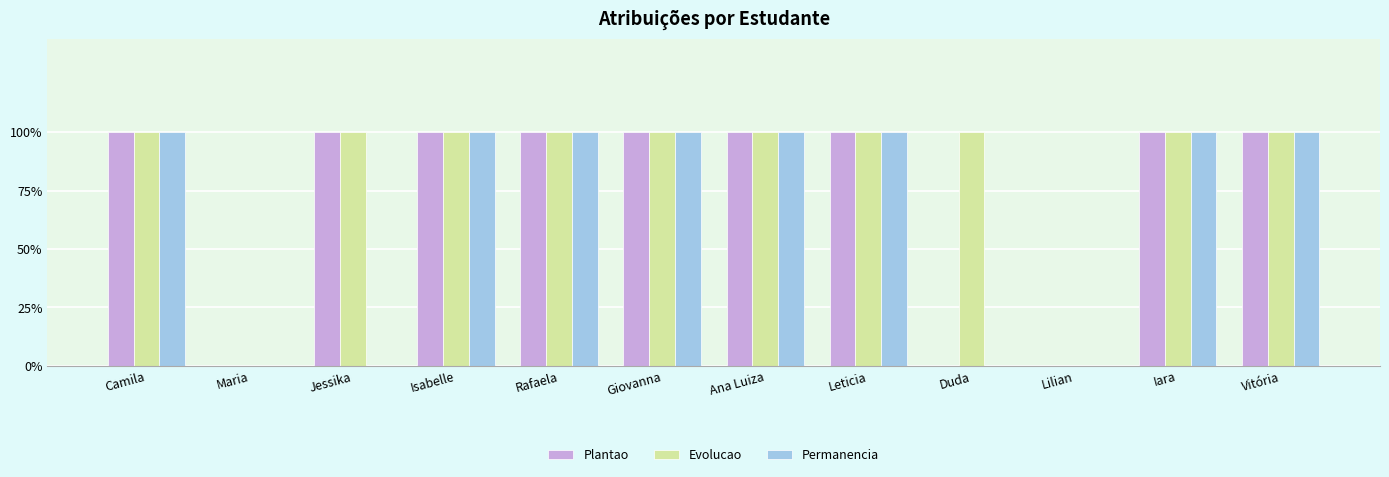

At Rafaela, list the series in order from smallest to largest.

Plantao, Evolucao, Permanencia